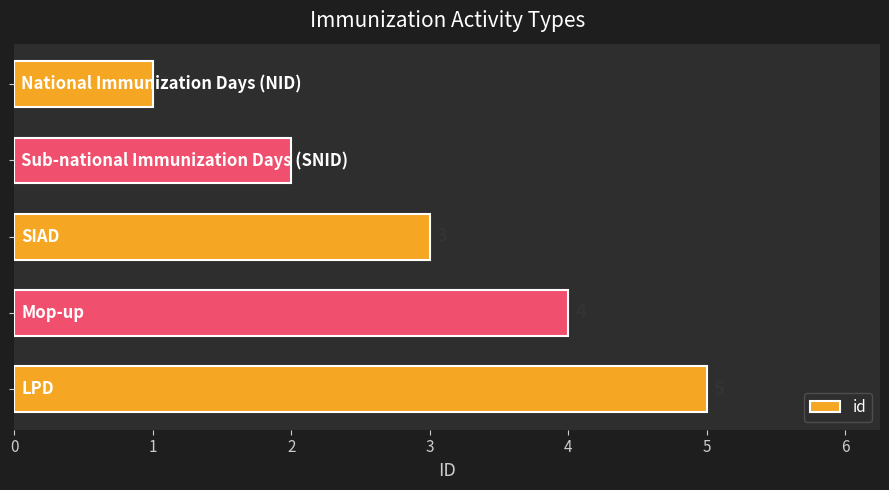

What is the sum of all values?

15